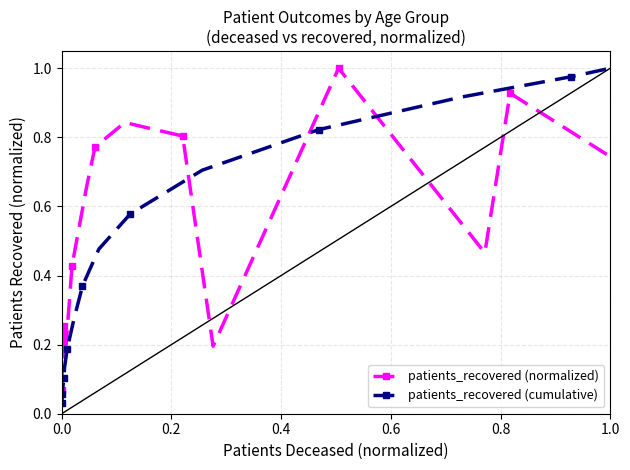

What is the highest value of the patients_recovered (cumulative) series?

1.0